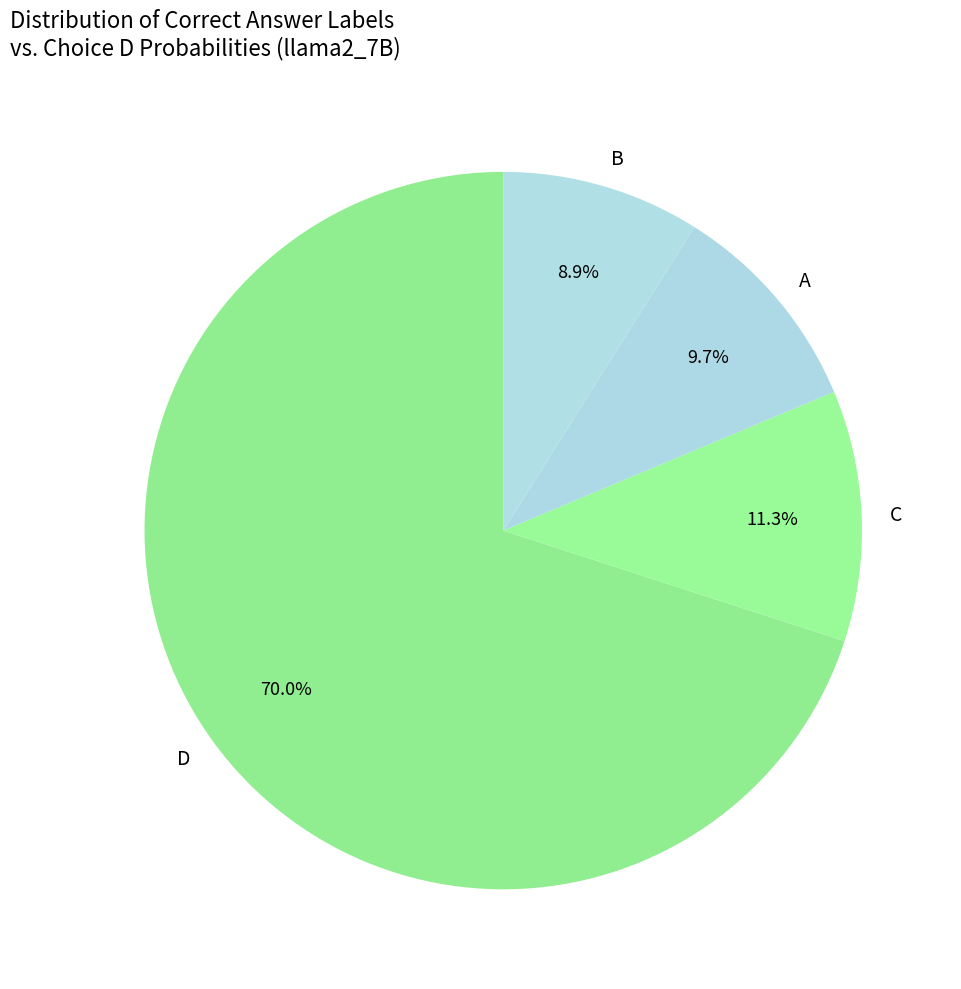

Rank the categories by value from highest to lowest.

D, C, A, B